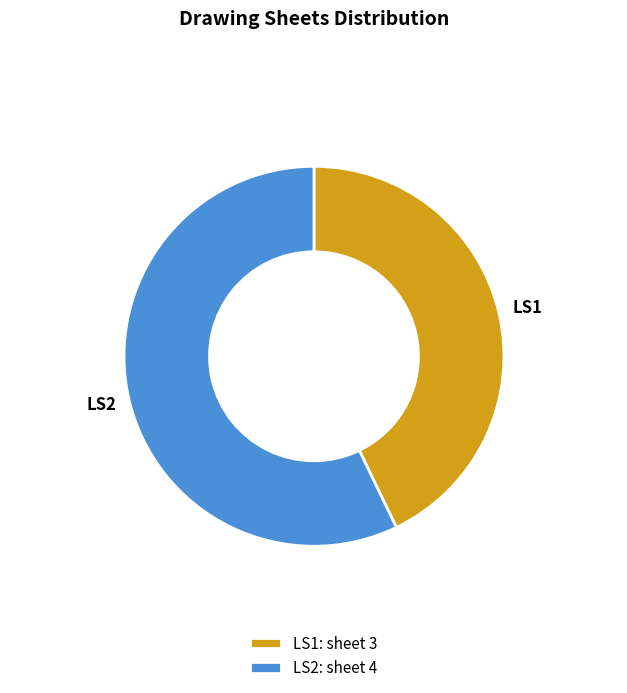

Is LS1 the majority of the pie?

No